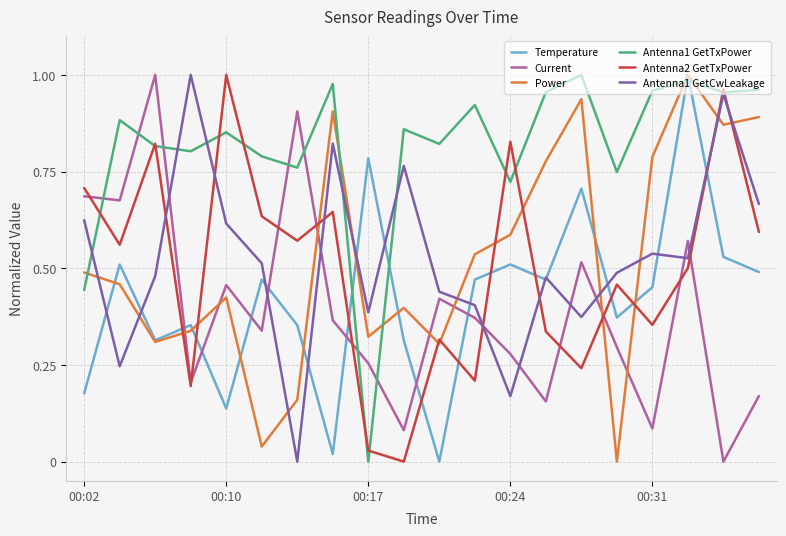

Which series has the largest total across all categories?

Antenna1 GetTxPower